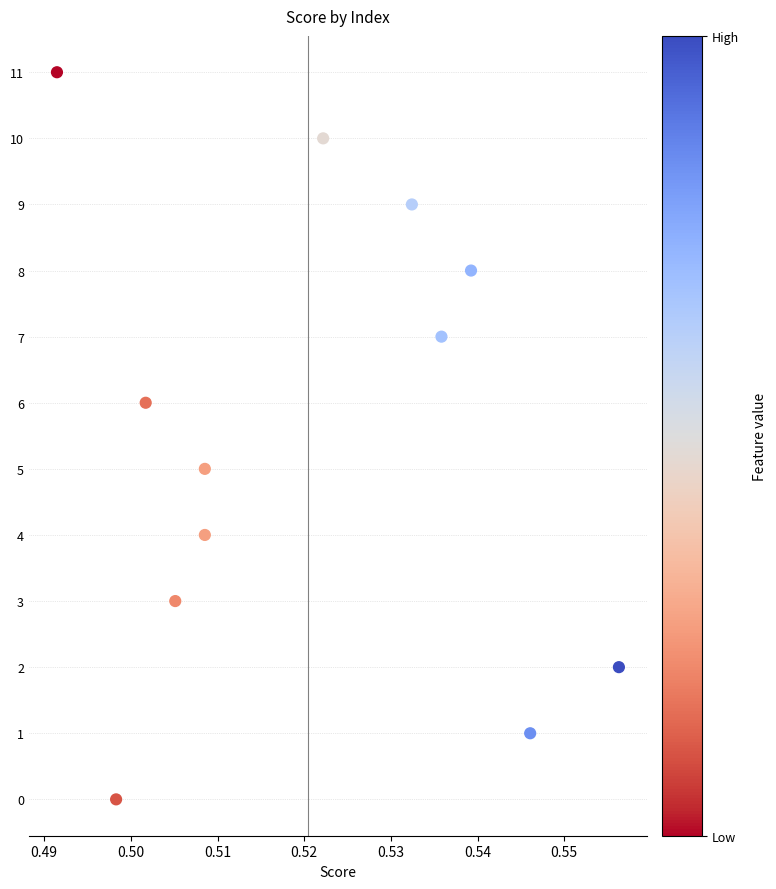

What is the range of Y values (max minus min)?

11